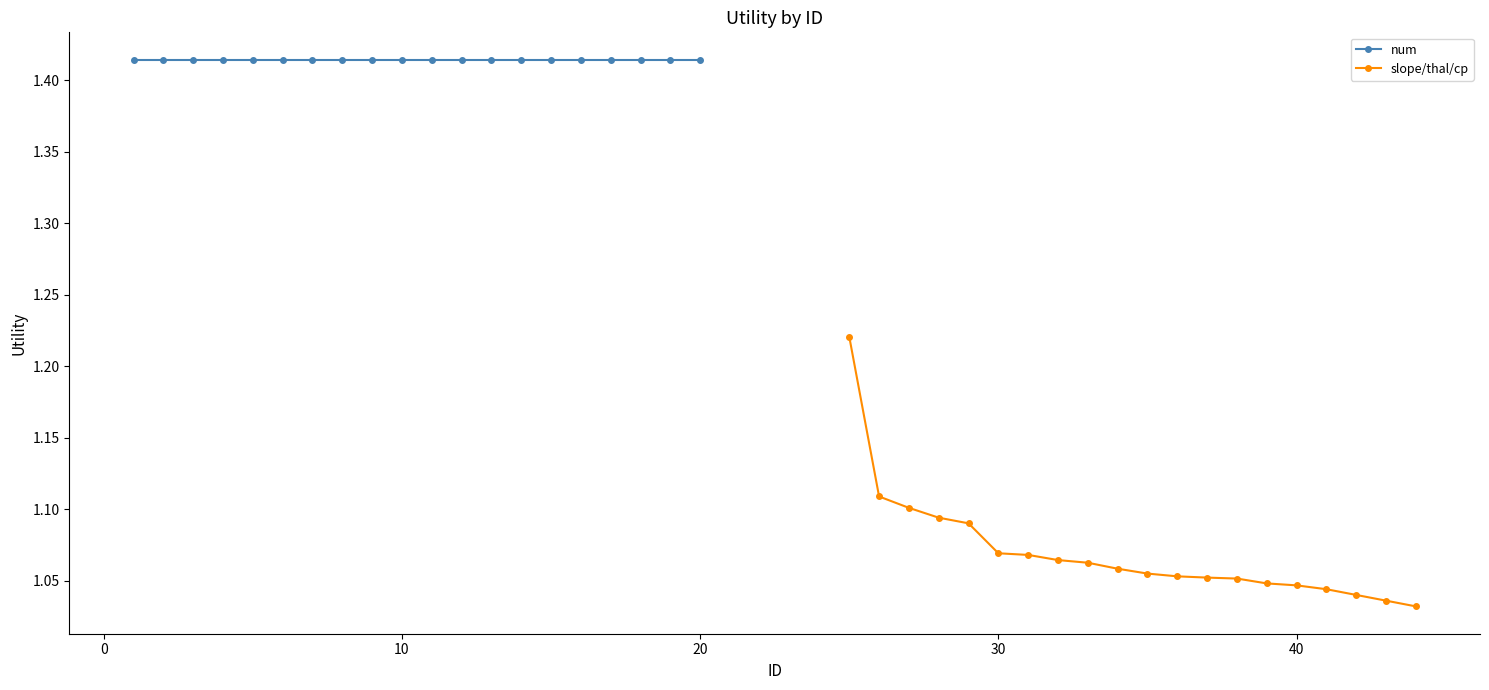

What is the greatest value displayed?

1.4